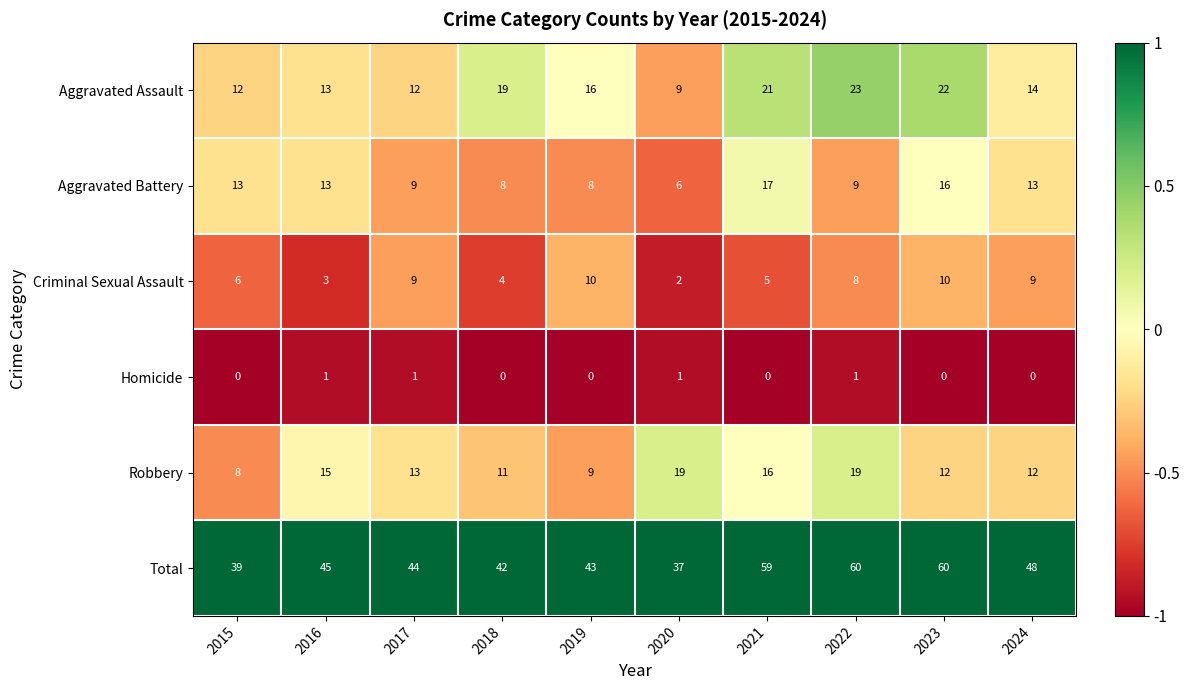

The Robbery series shows 8 at 2015. True or false?

True